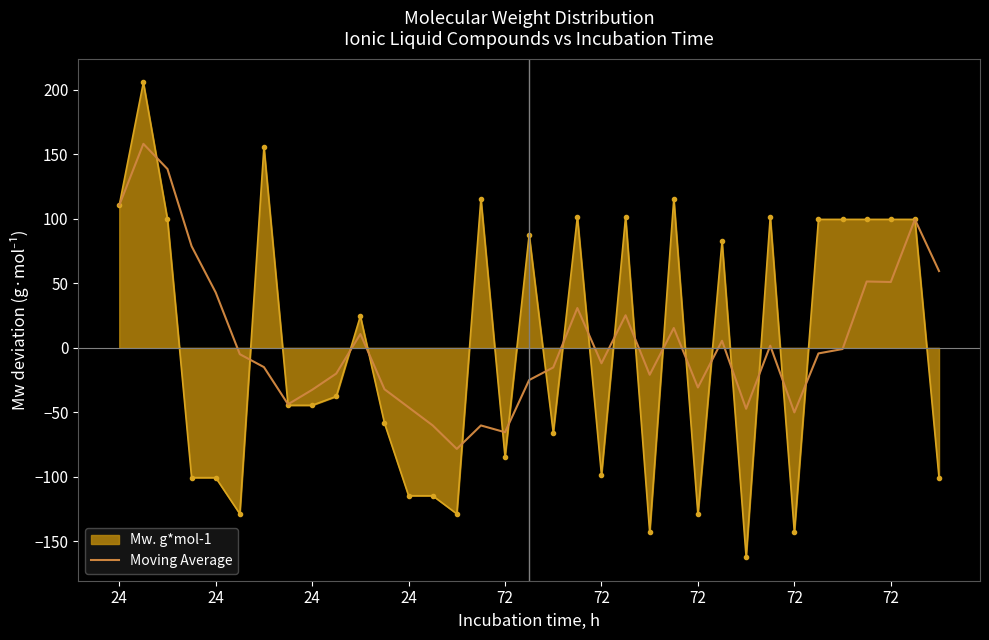

What is the lowest value of the Mw. g*mol-1 series?

-162.2